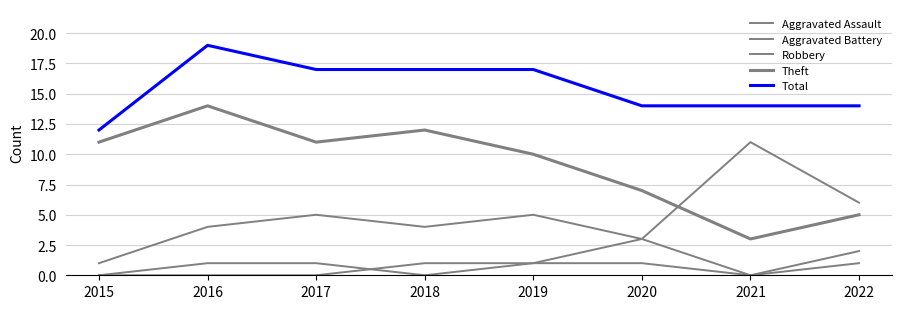

At which label does Aggravated Battery first exceed 1?

2020